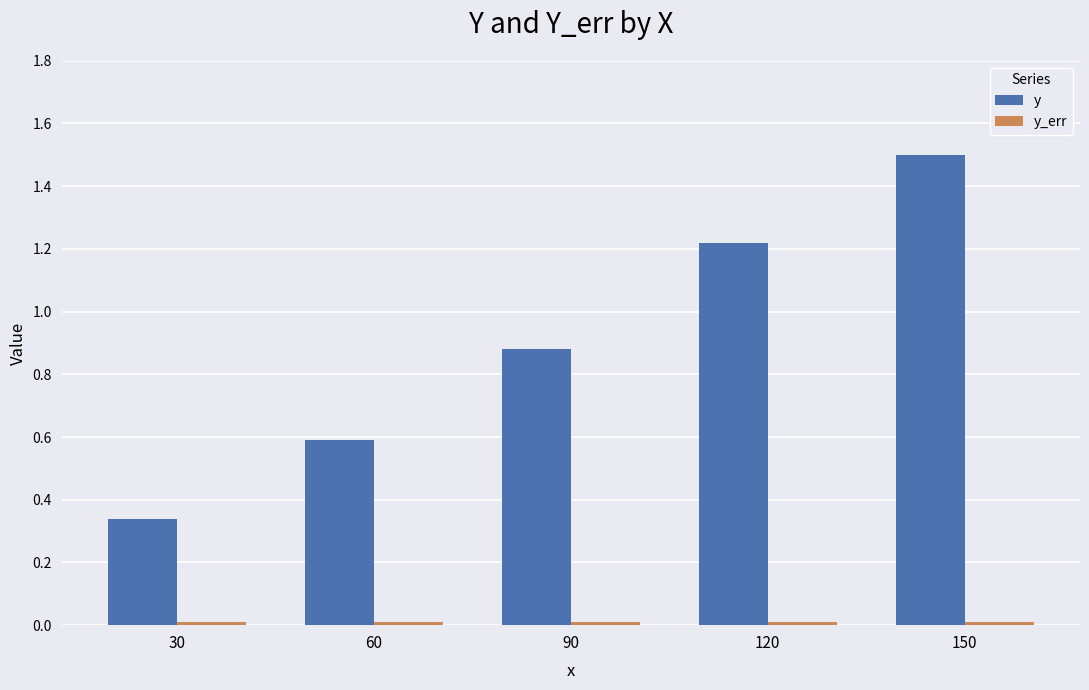

Which series has the largest total across all categories?

y